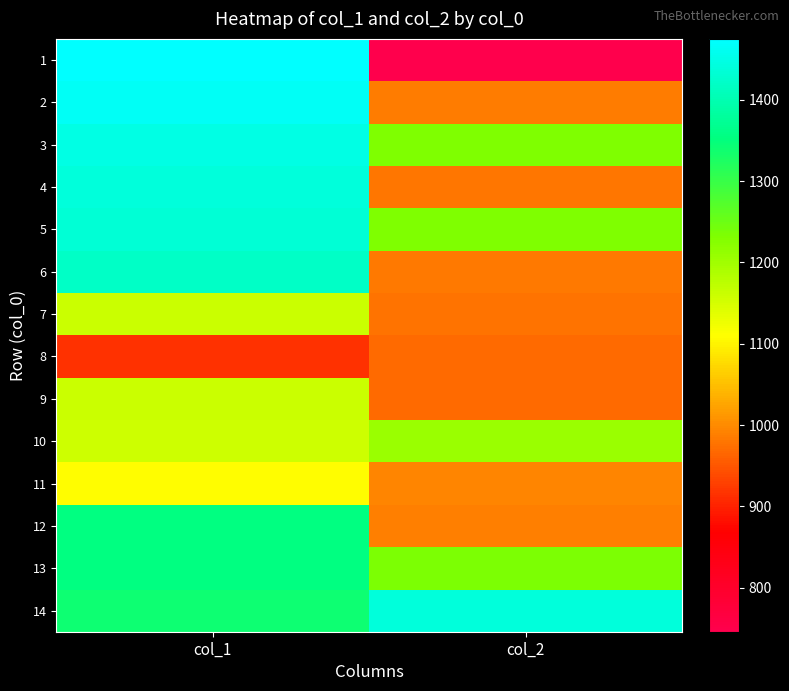

At which category is the sum across all series the highest?

col_1